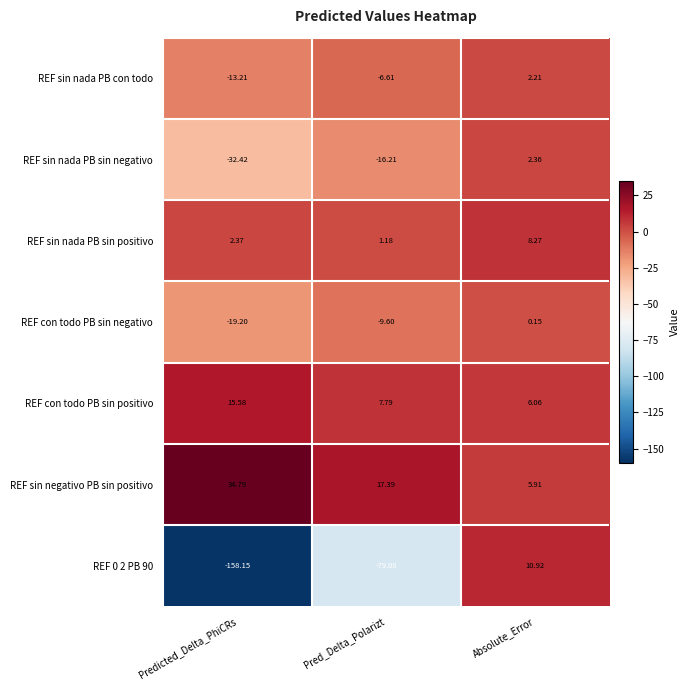

Which category has the lowest value in the REF sin nada PB sin negativo series?

Predicted_Delta_PhiCRs